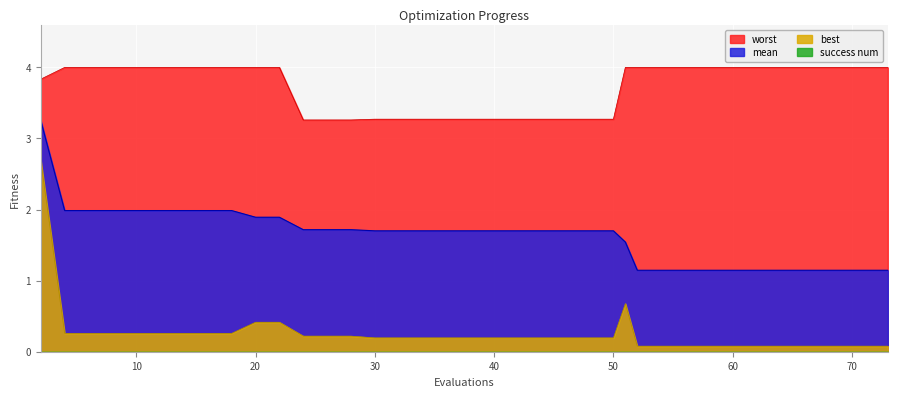

The value of worst at 42 is 1.8. True or false?

False